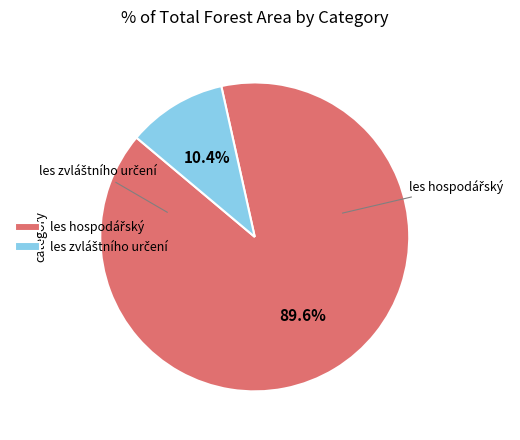

Is there any slice that represents more than half of the pie?

Yes